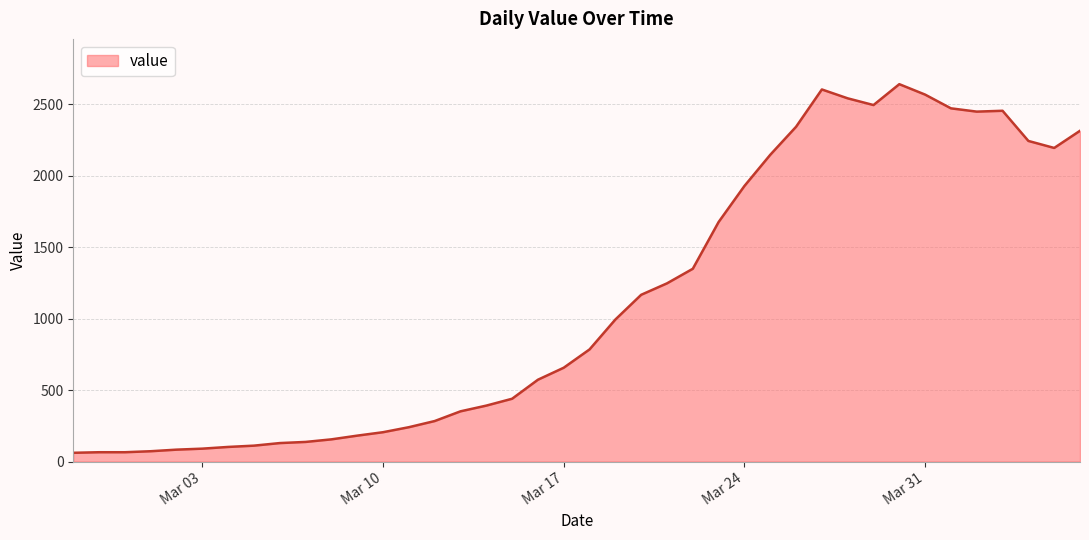

What is the difference between the maximum and minimum values?

2578